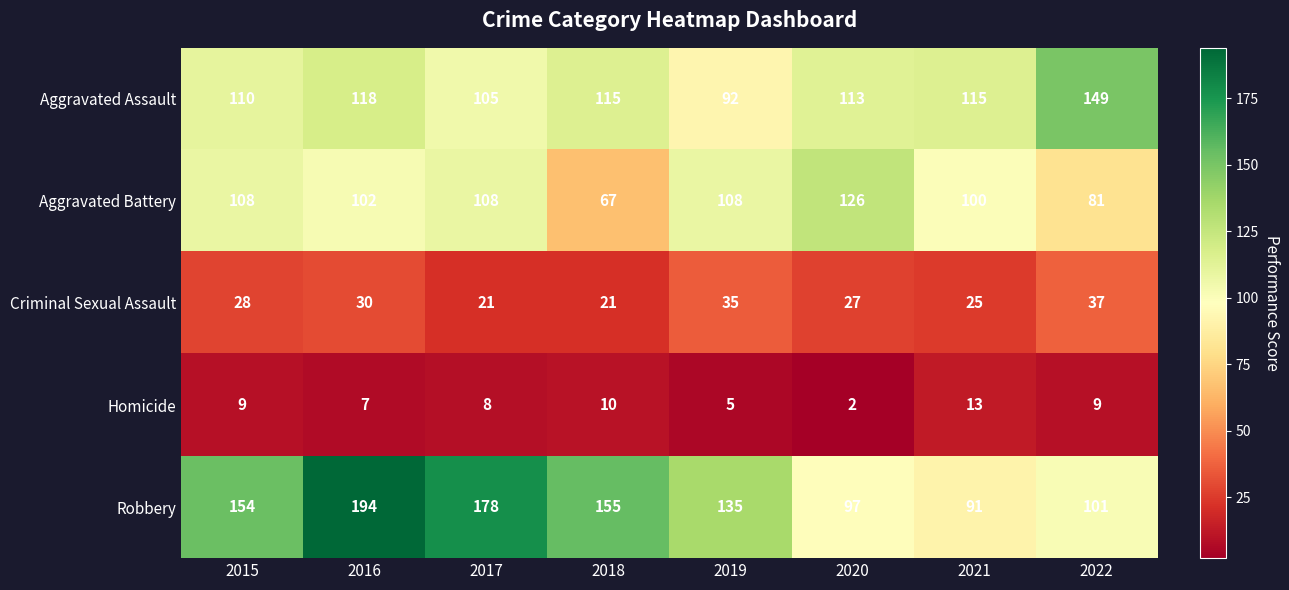

Which series has the largest range (max minus min)?

Robbery